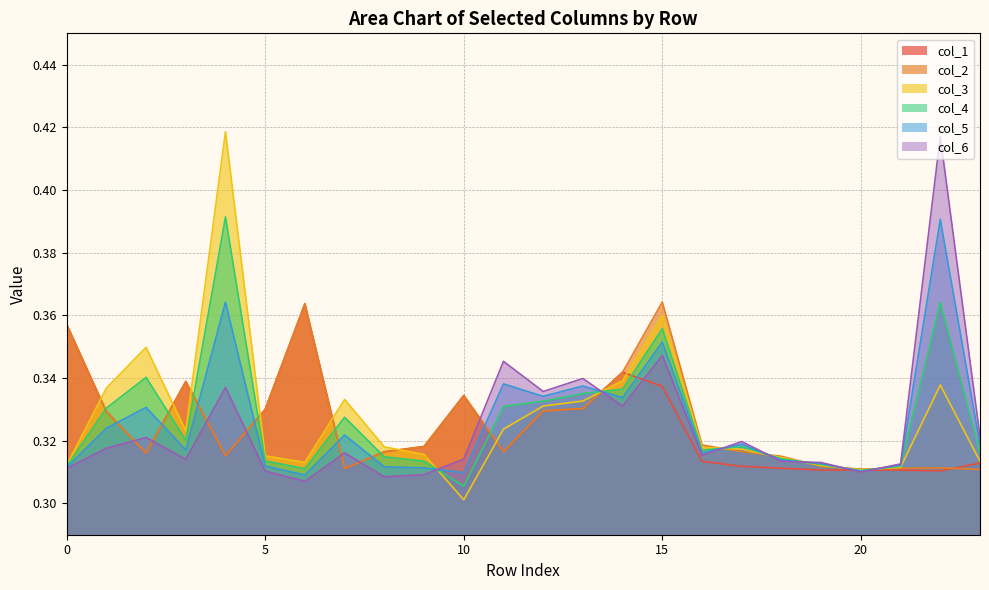

Where is 0 nearest to the value 0?

22